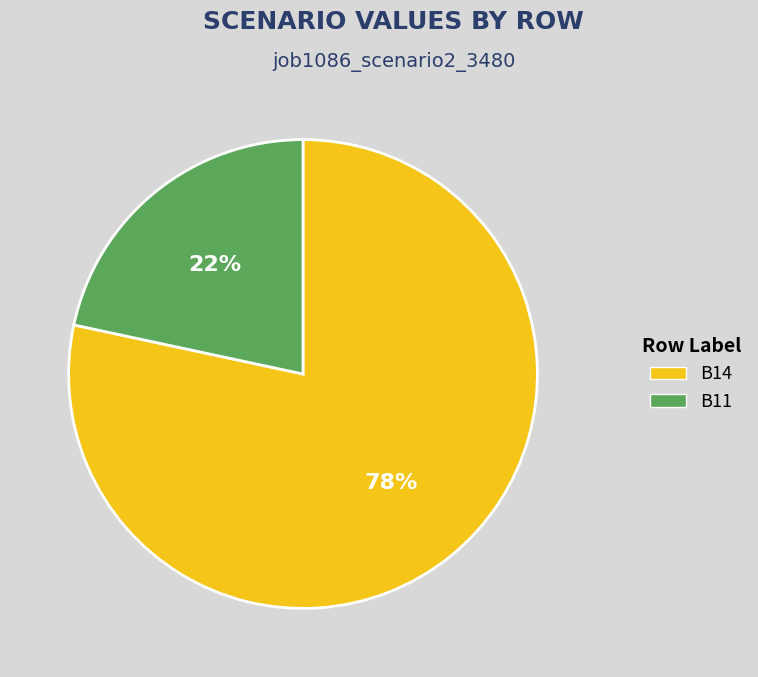

Is it true that B11 is 16% of the pie?

False